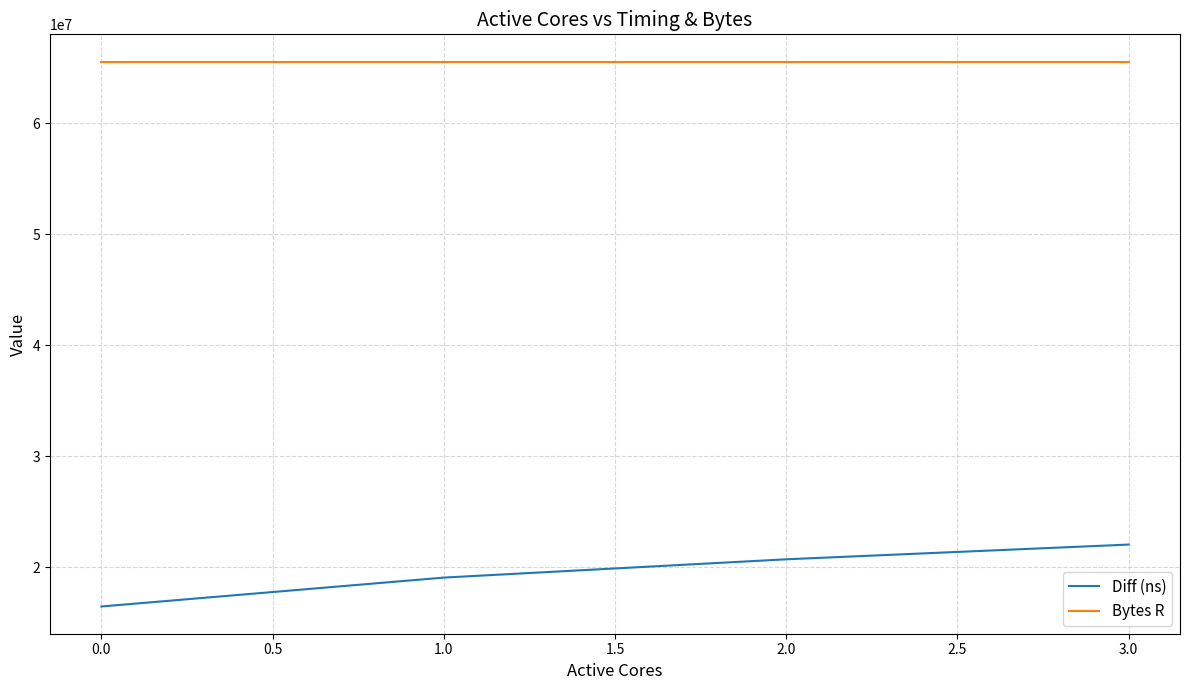

True or false: Diff (ns) and Bytes R intersect in this chart.

False